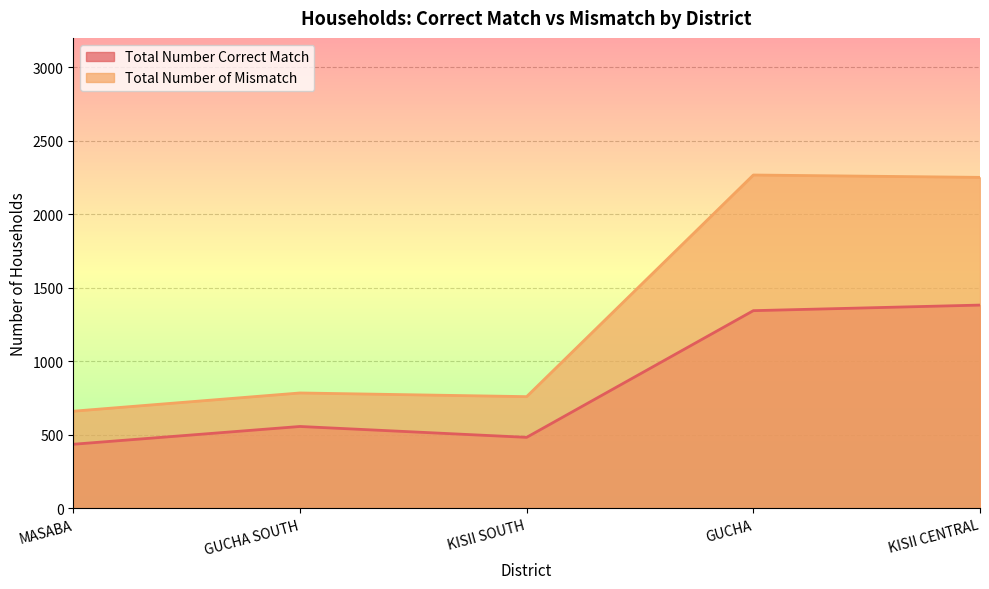

True or false: Total Number Correct Match and Total Number of Mismatch intersect in this chart.

False